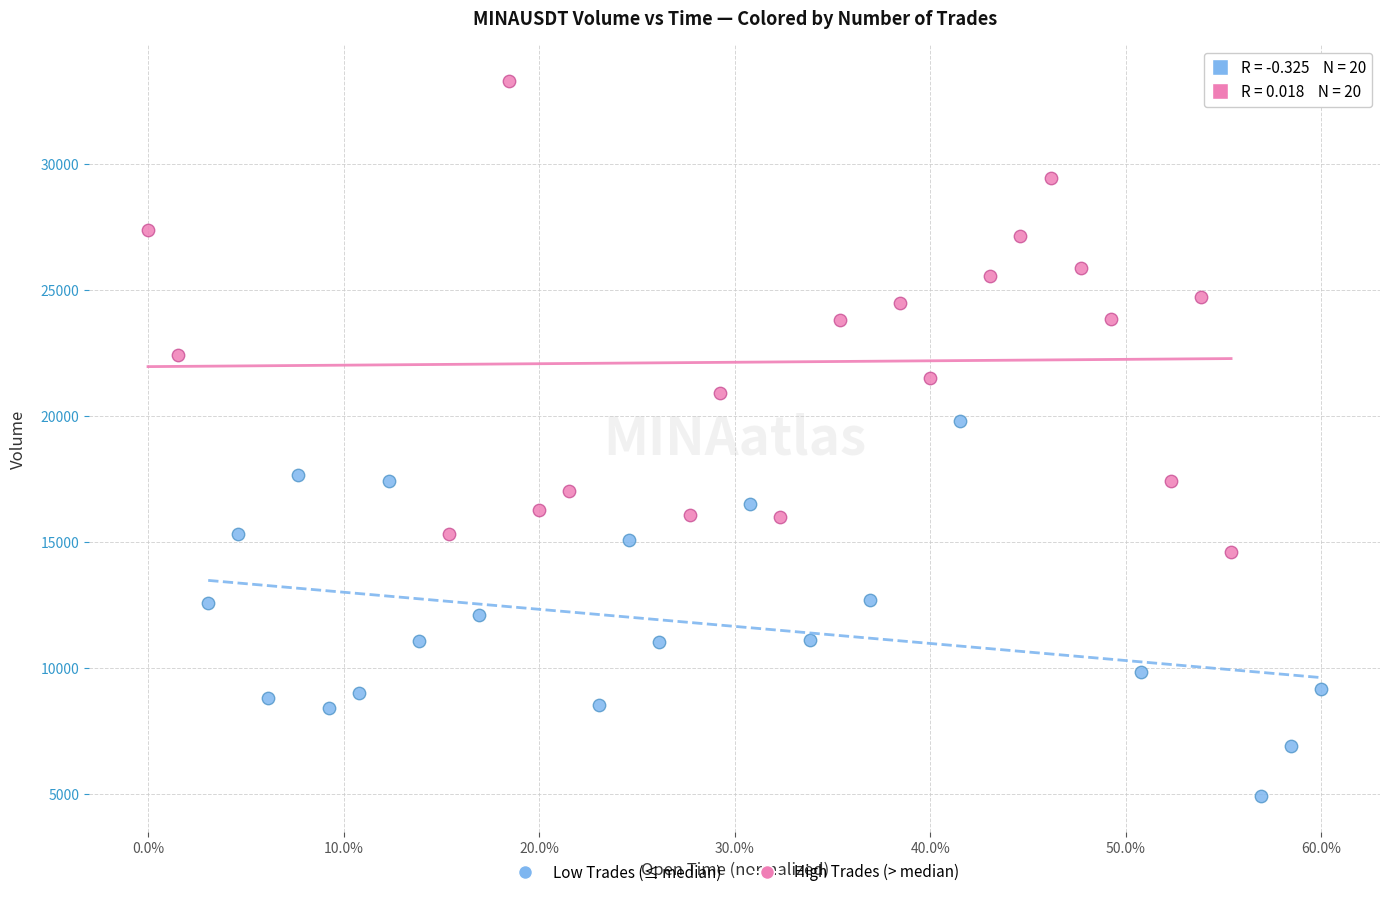

Which series reaches the minimum Y coordinate?

Low Trades (≤ median)